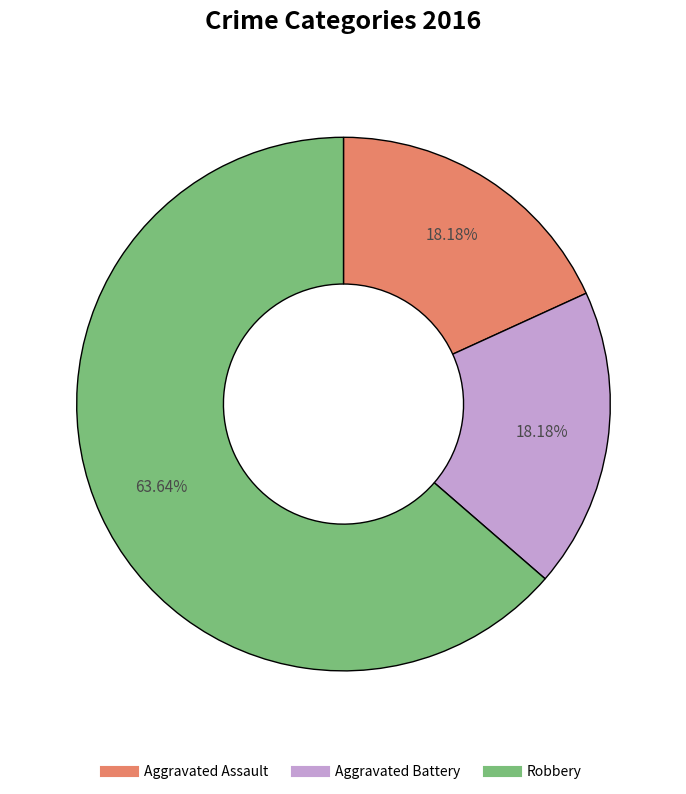

Which slice represents more than half of the pie?

Robbery